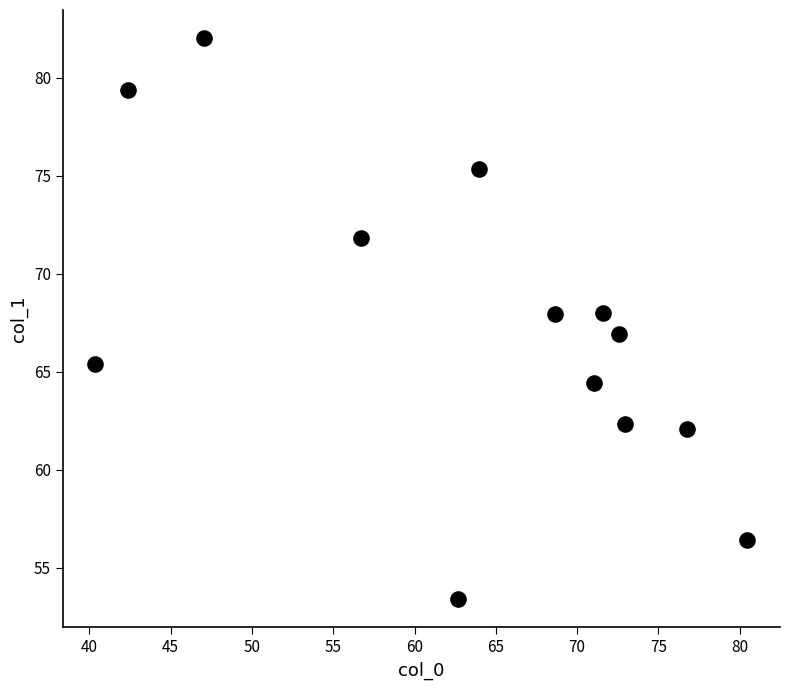

What is the range of X values (max minus min)?

40.1